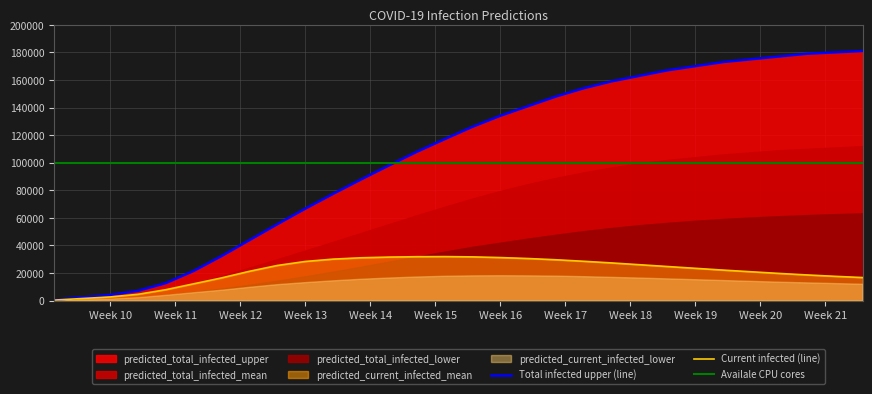

How many categories are shown in the chart?

30